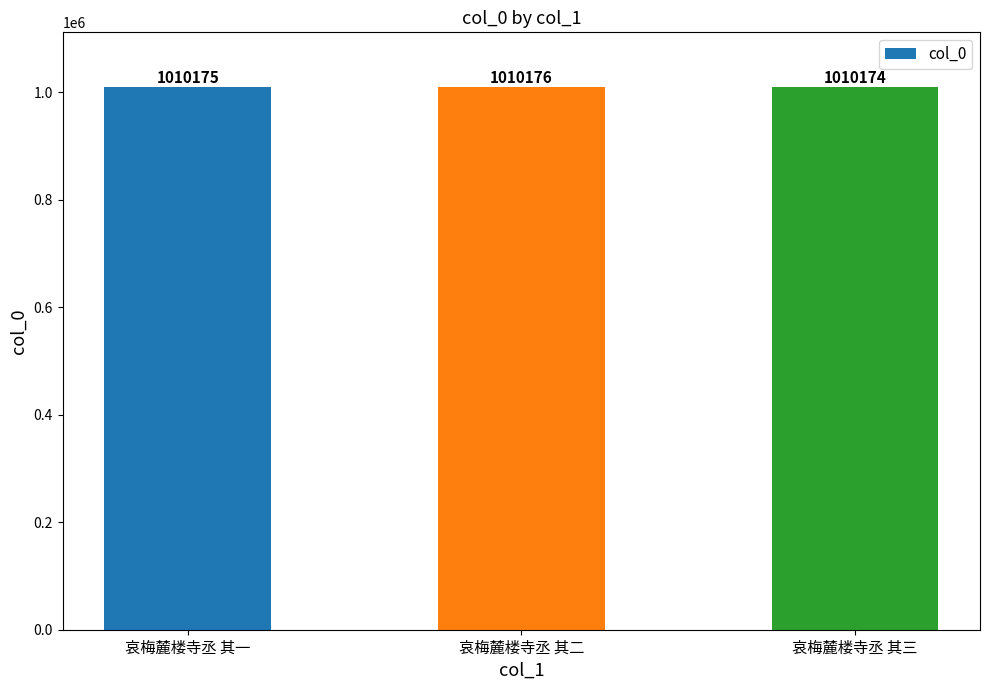

How many bars are there in total?

3